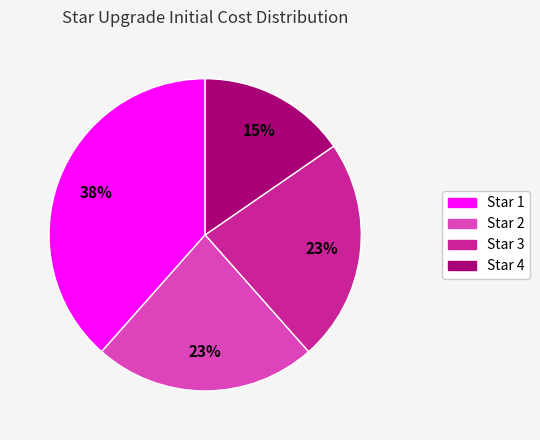

What is the ratio of the value at Star 2 to the value at Star 1?

0.6